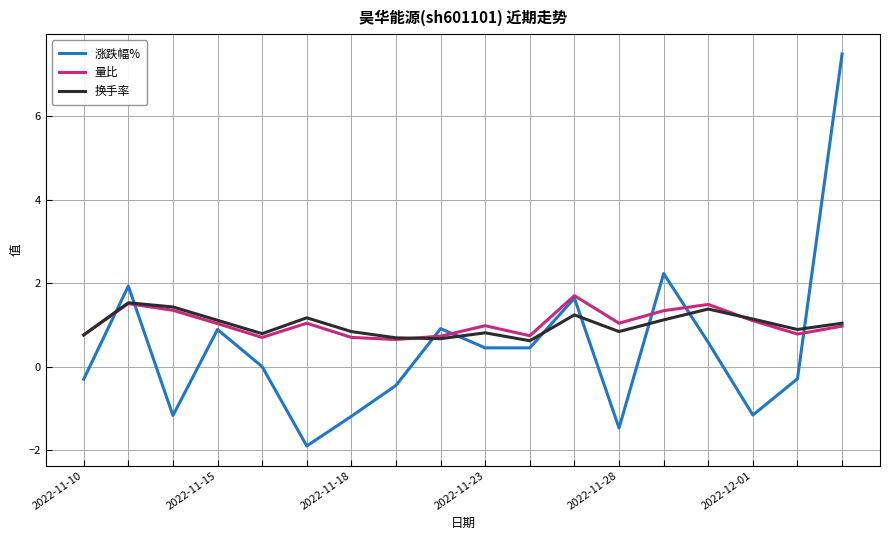

Which series has the largest range (max minus min)?

涨跌幅%